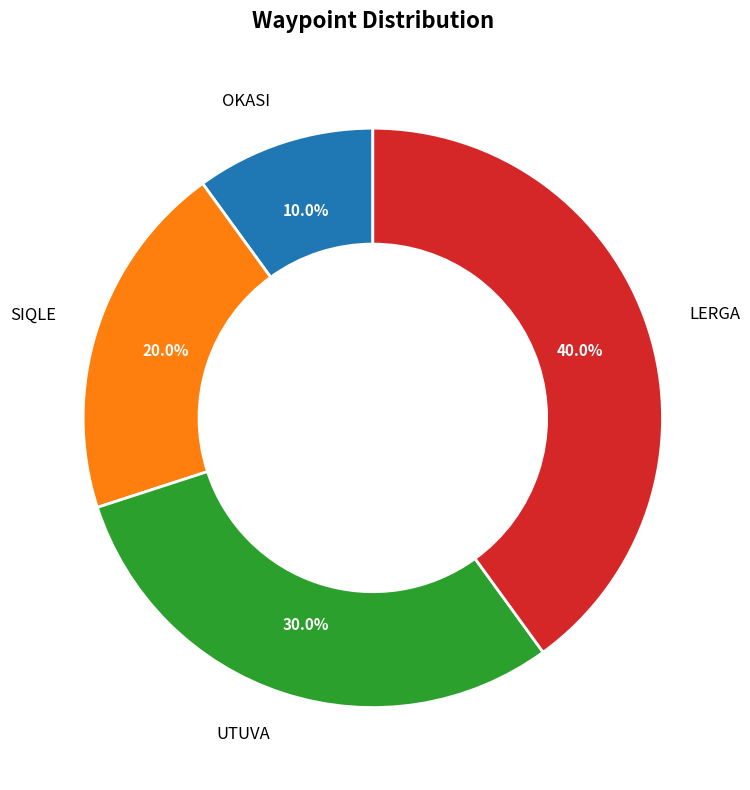

Is it true that SIQLE is 20% of the pie?

True